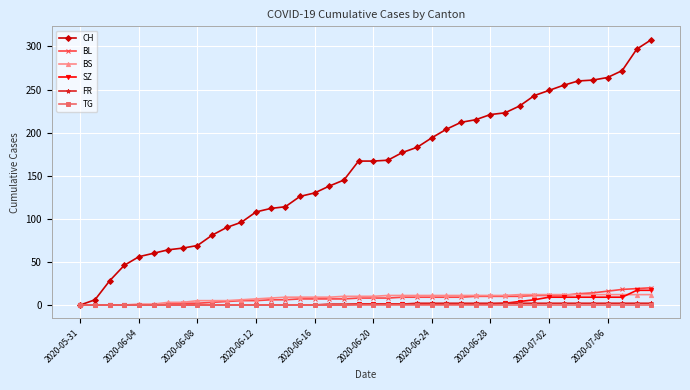

Which series has the largest total across all categories?

CH